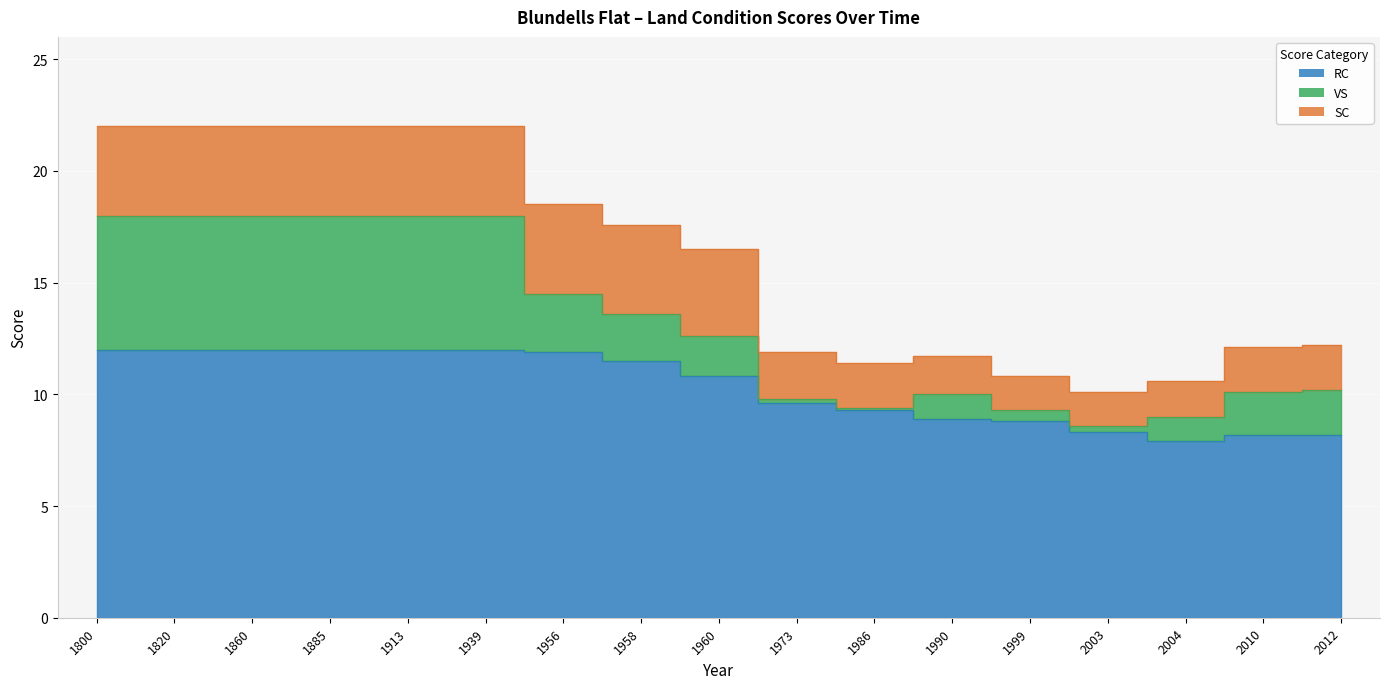

Which series has the largest range (max minus min)?

VS